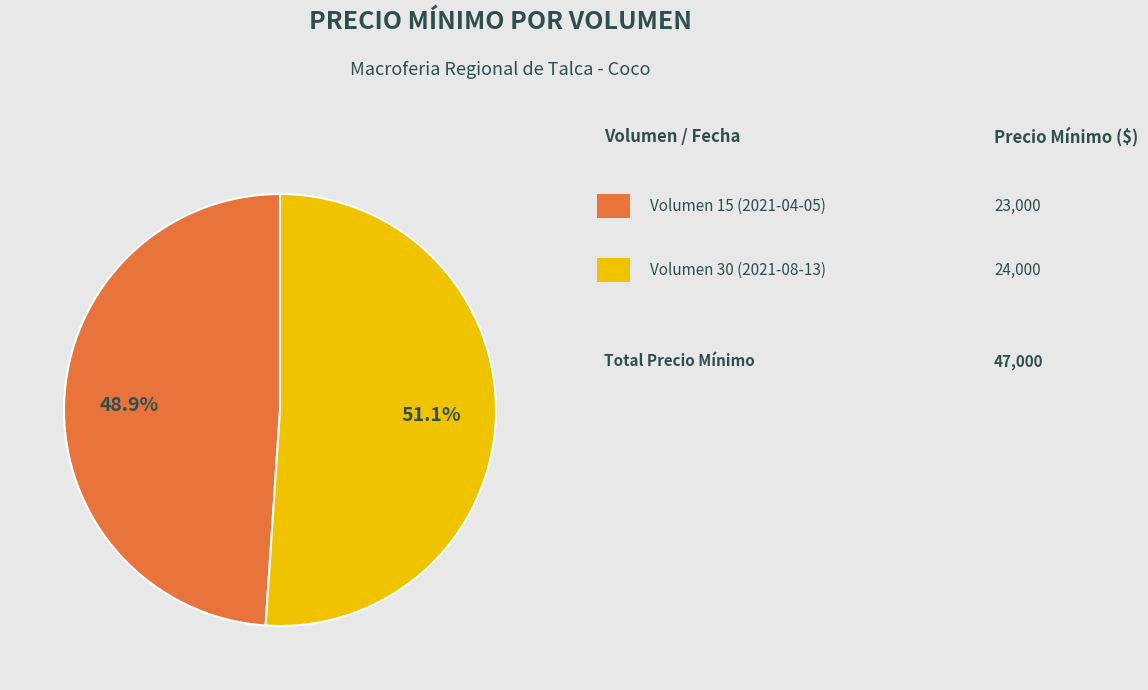

Is there any slice that represents more than half of the pie?

Yes